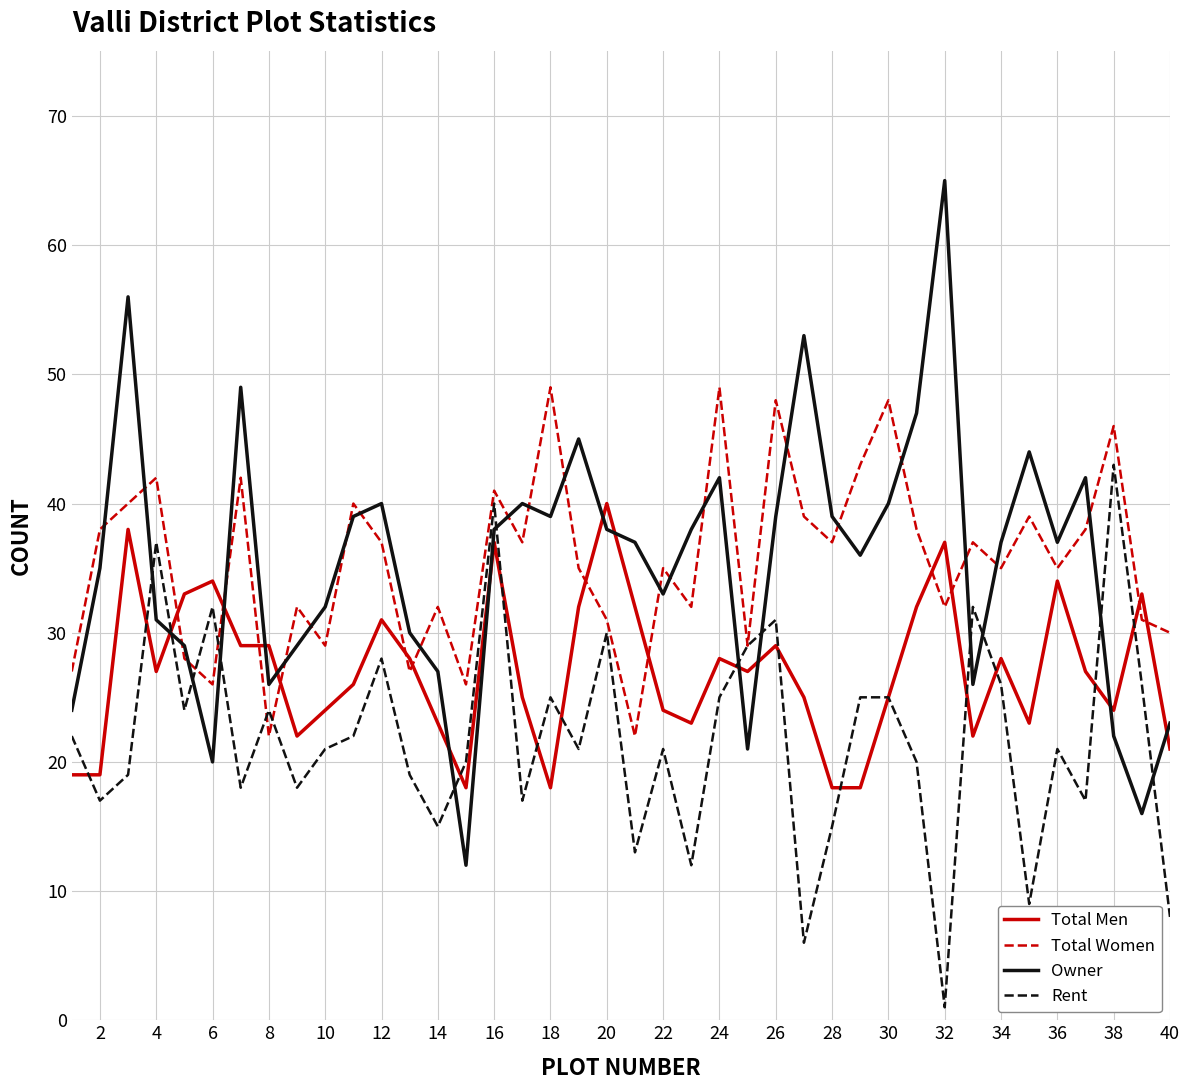

Which series has the largest range (max minus min)?

Owner